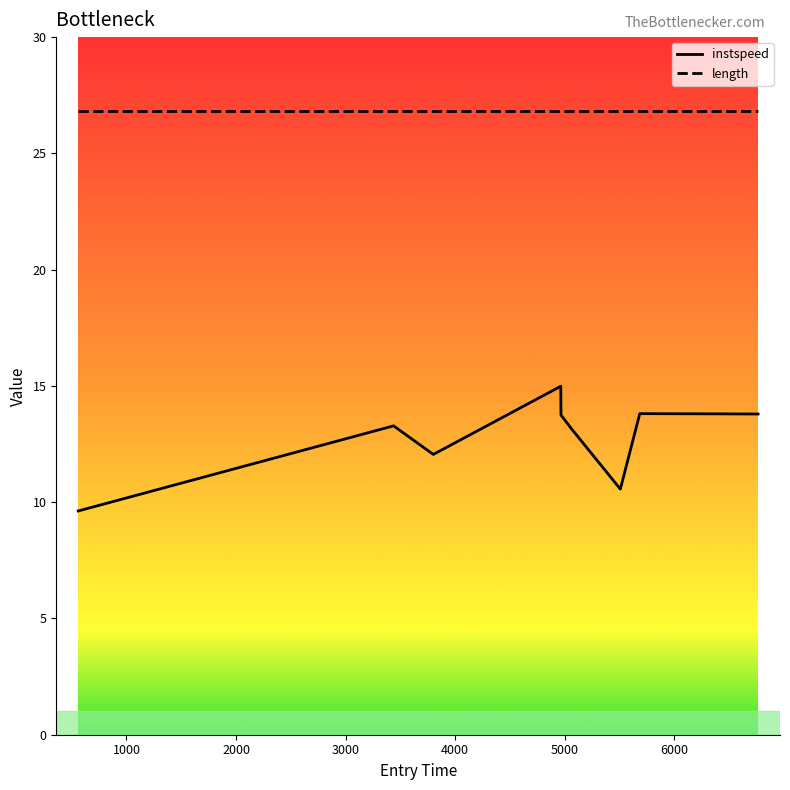

What is the lowest value of the instspeed series?

9.6